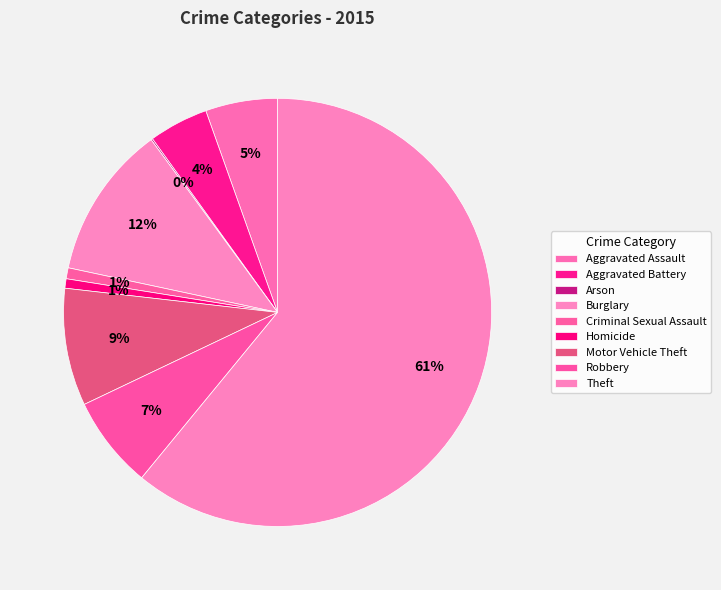

Is there any slice that represents more than half of the pie?

Yes